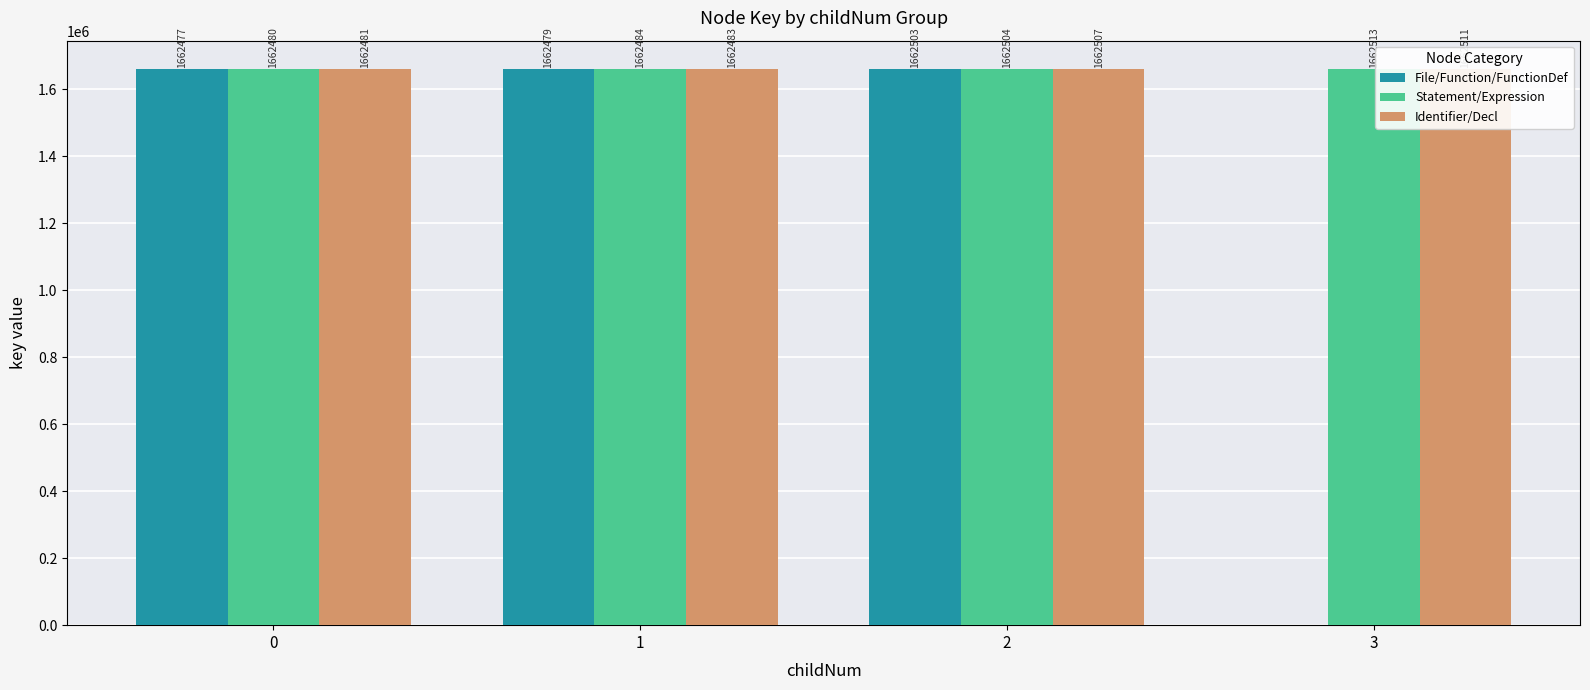

What is the difference between the highest and lowest values at 0?

4